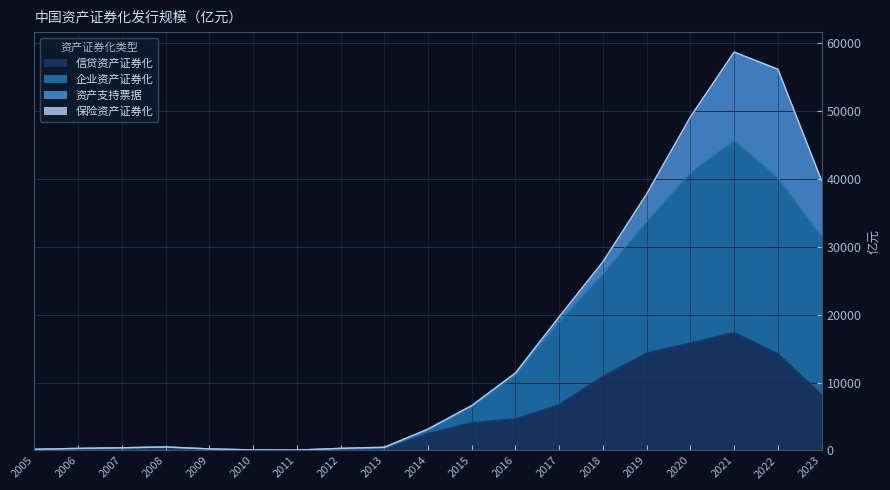

What is the total value across all series at 2023?

39749.1